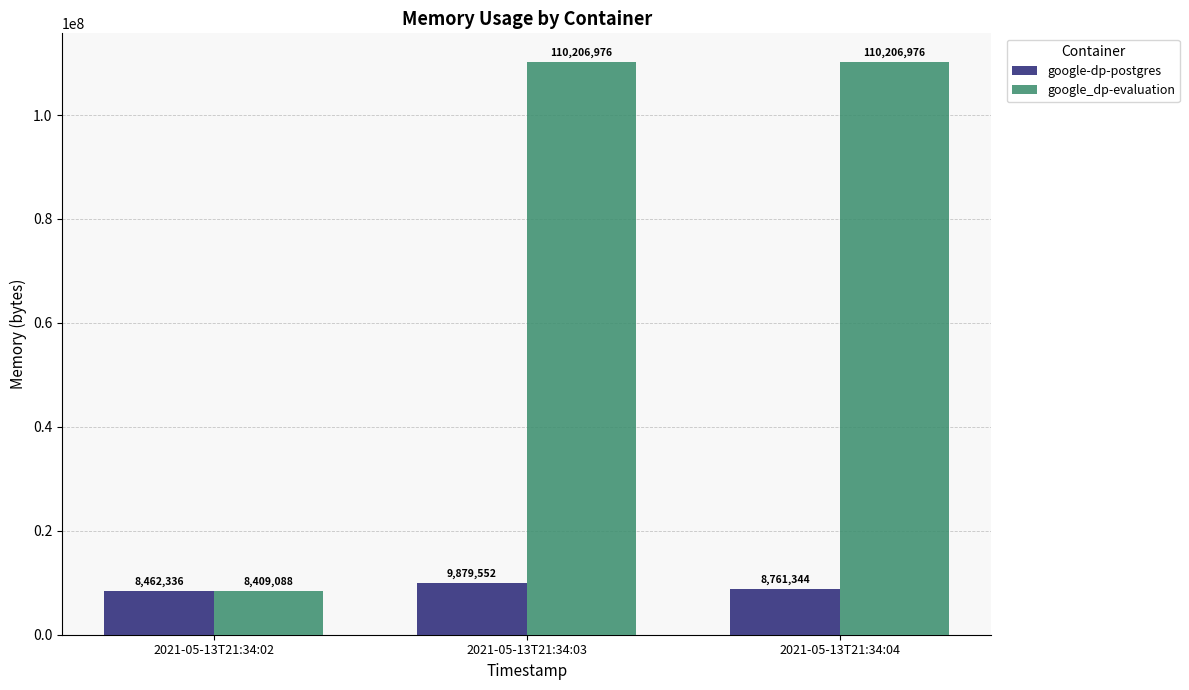

Reading right to left, list all the values displayed in this chart.

google-dp-postgres: 8761344	9879552	8462336
google_dp-evaluation: 110206976	110206976	8409088